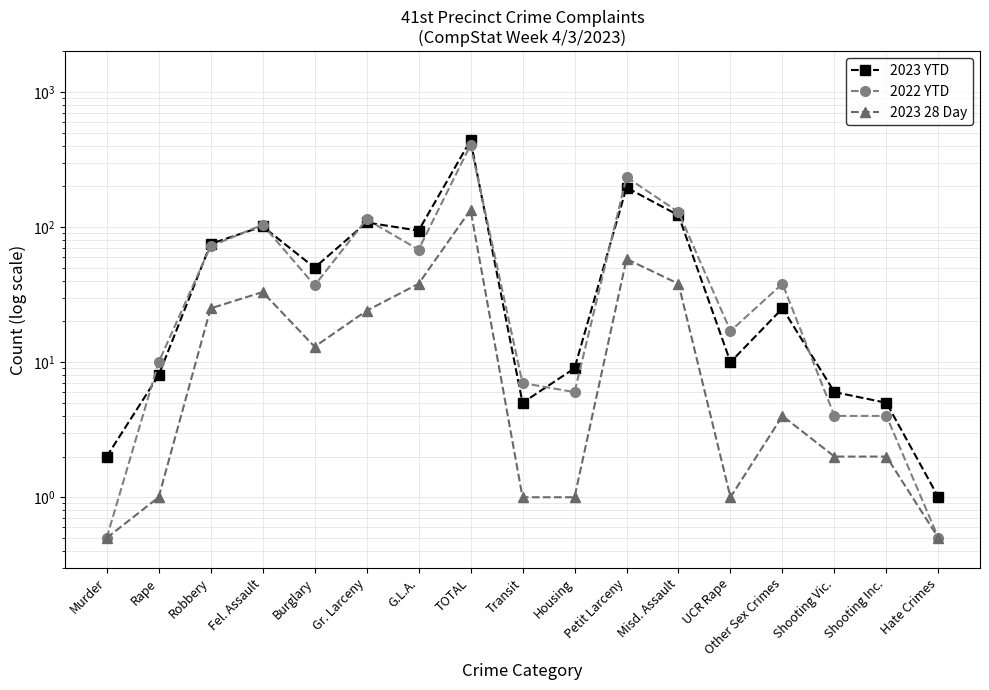

What is the sum of the 2023 YTD values at Misd. Assault and Burglary?

172.0